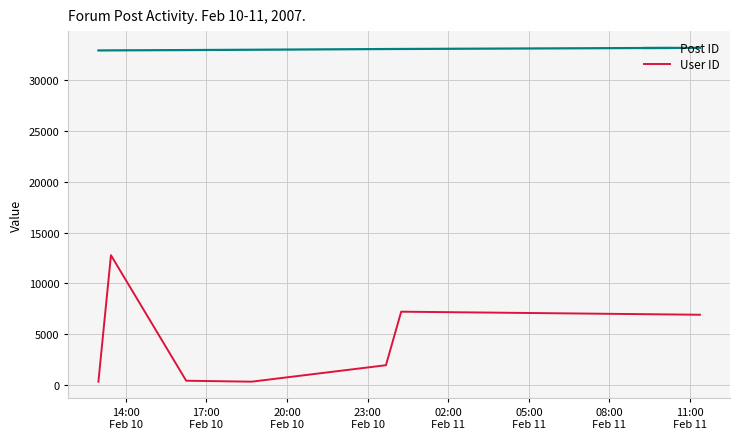

How many interior local peaks does the User ID series have?

2